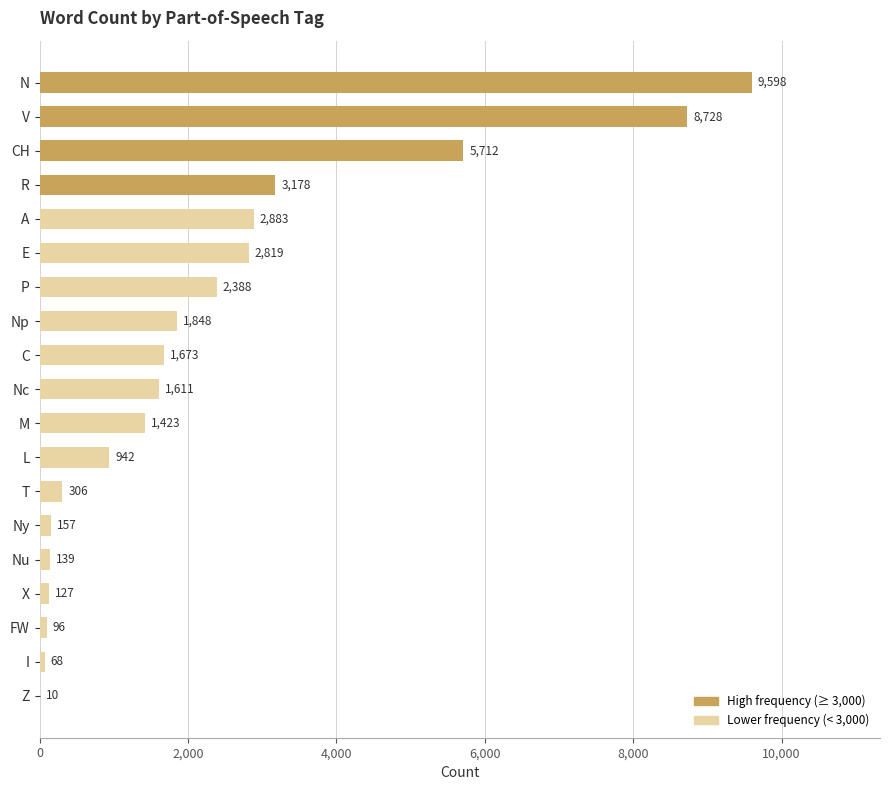

What is the sum of the values at CH and T?

6018